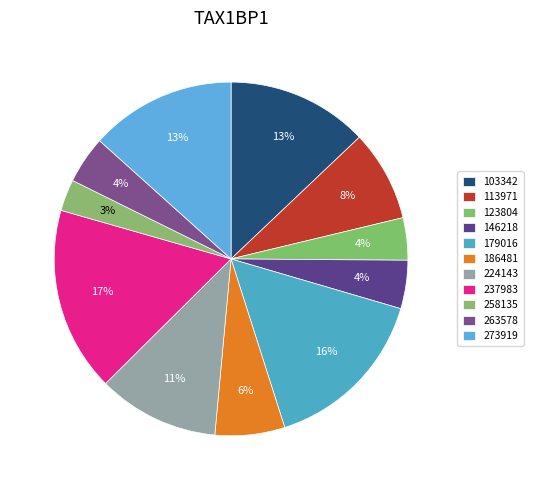

Count the number of slices in the pie.

11